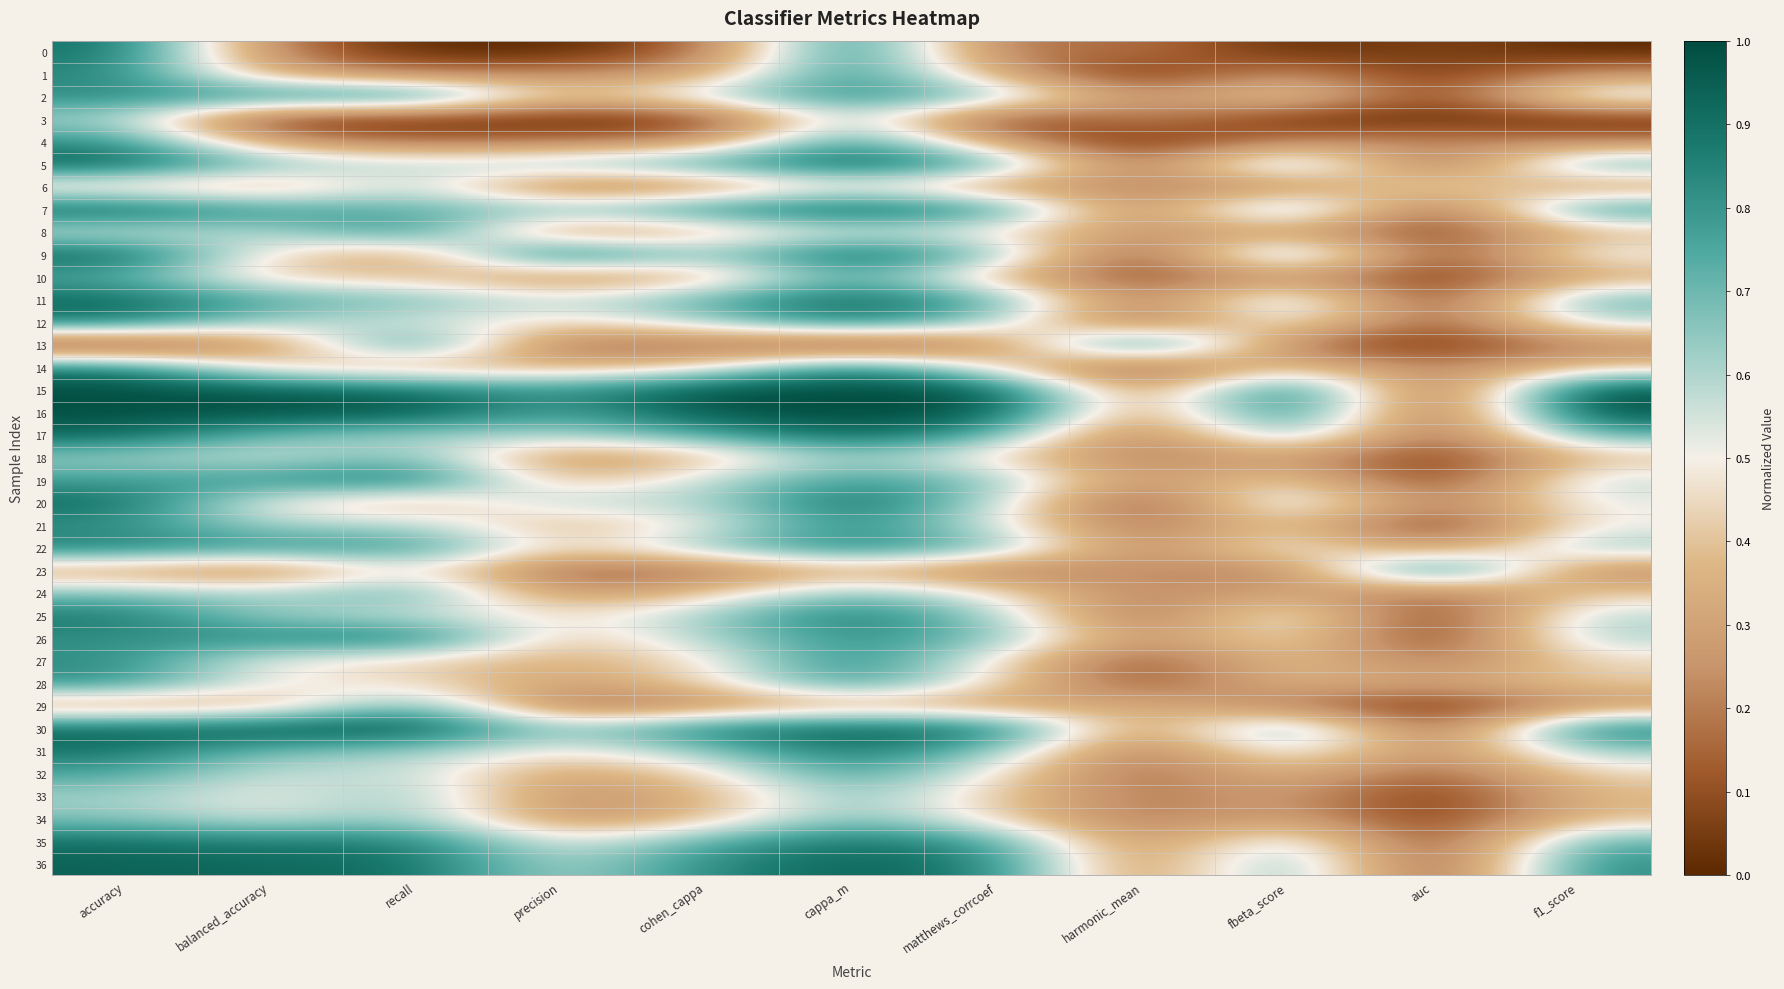

At which category is the sum across all series the highest?

cappa_m